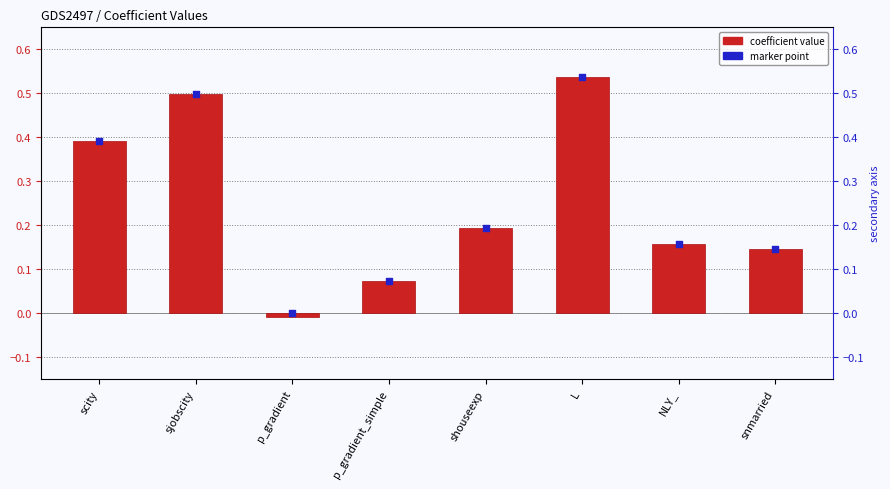

At how many categories does at least one series exceed 0?

7